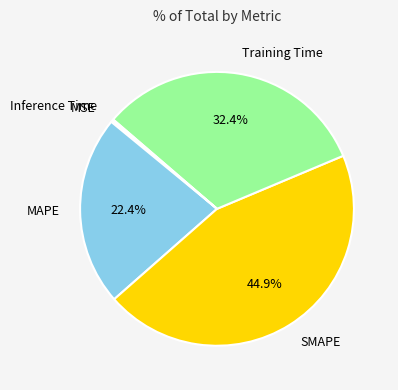

How much of the chart is everything except Training Time?

67.6%